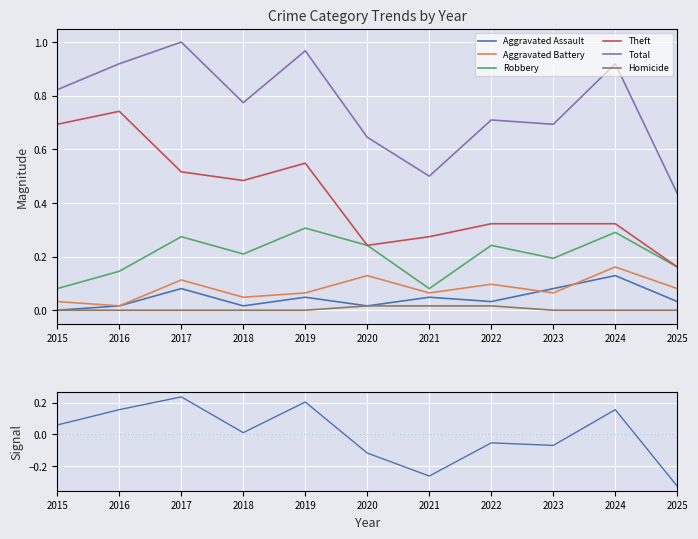

How many lines are shown in the chart?

6